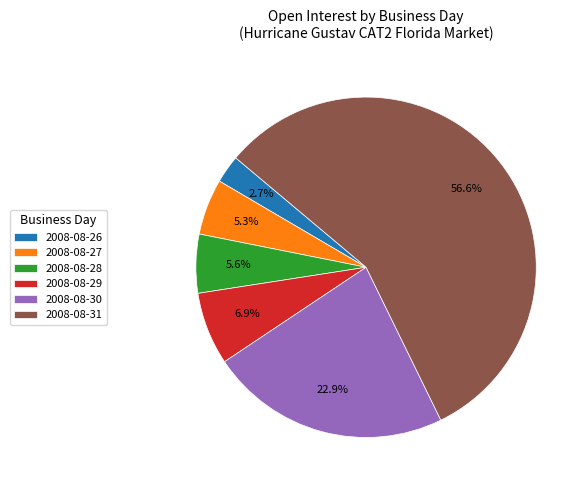

True or false: 2008-08-30 accounts for 23% of the total.

True